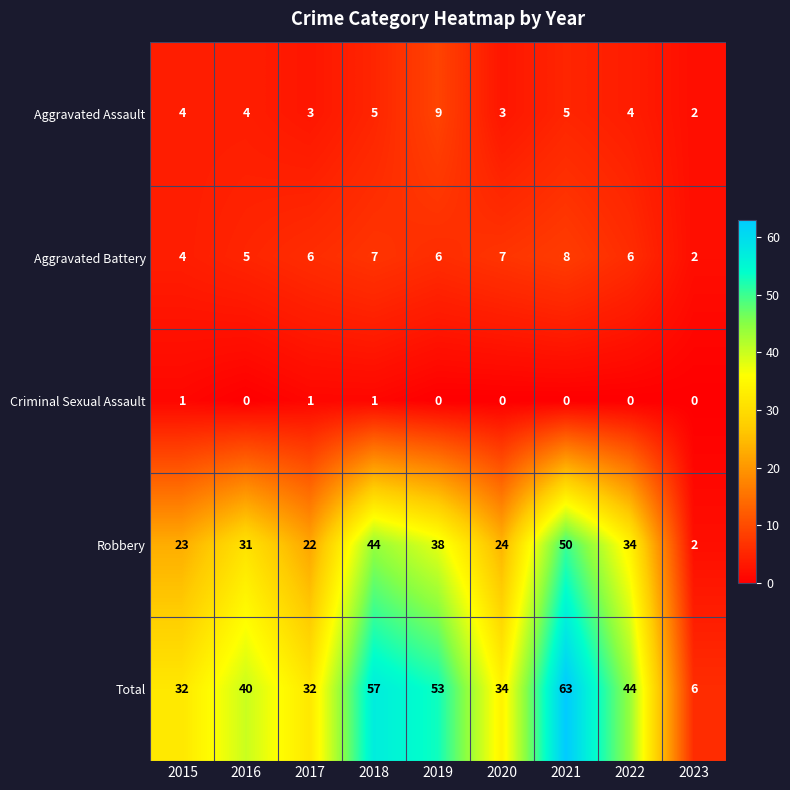

Which category has the highest value in the Aggravated Assault series?

2019